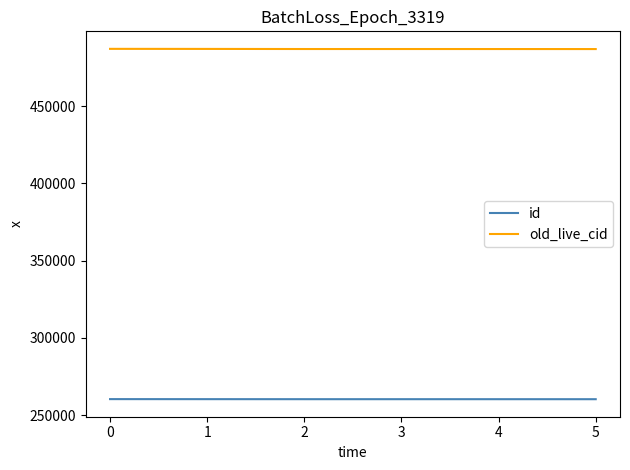

How many lines are shown in the chart?

2